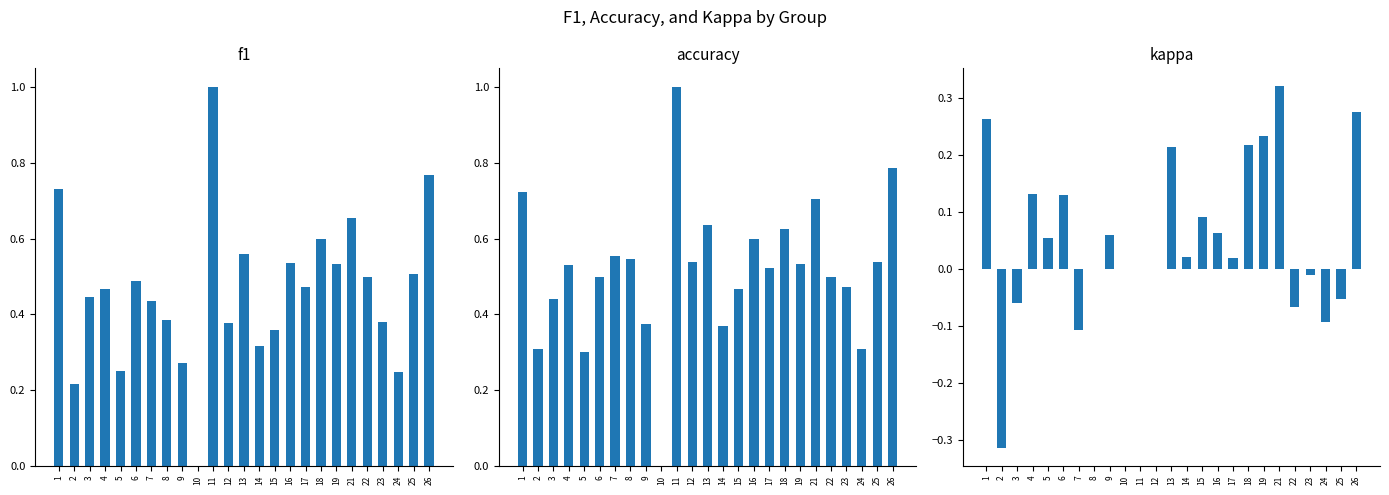

What is the approximate value of kappa at 7?

-0.1